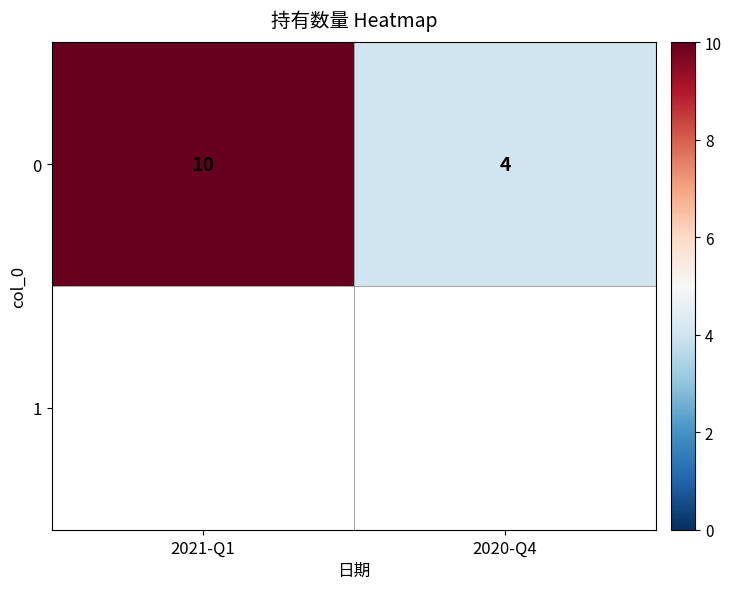

Approximately how many times larger is the value at 2021-Q1 compared to 2020-Q4?

2.5